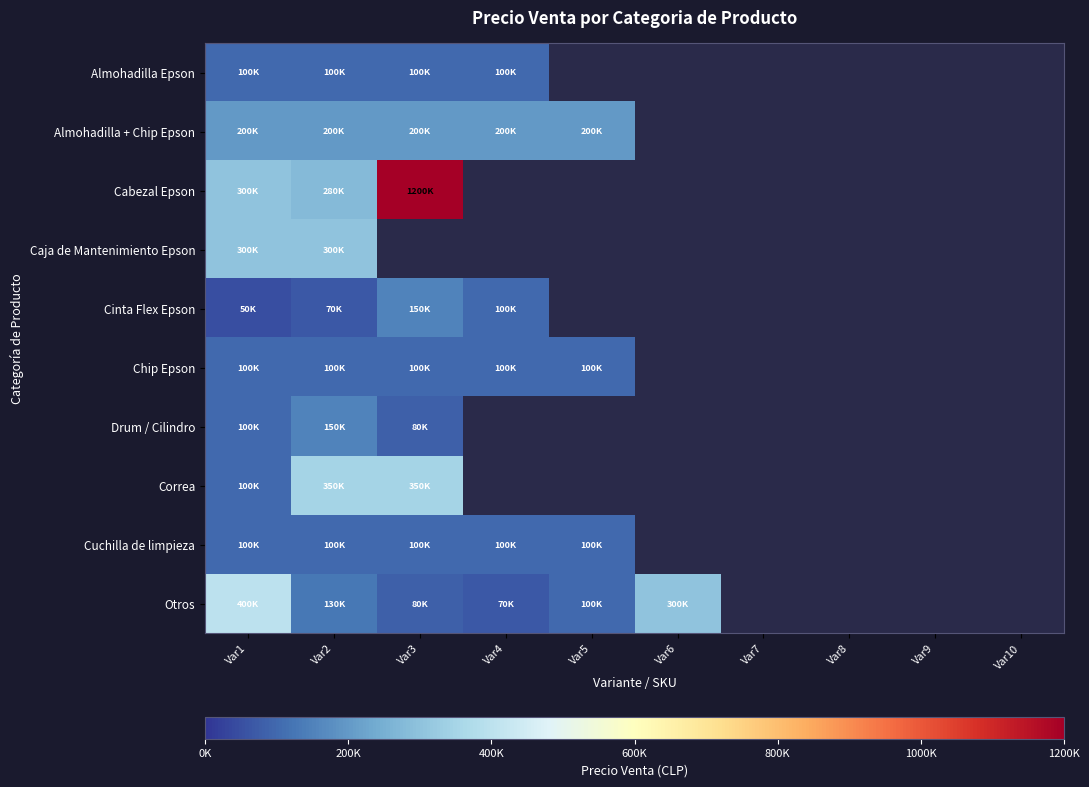

Is the value of Almohadilla Epson at Var5 greater than the value of Cabezal Epson at Var2?

No